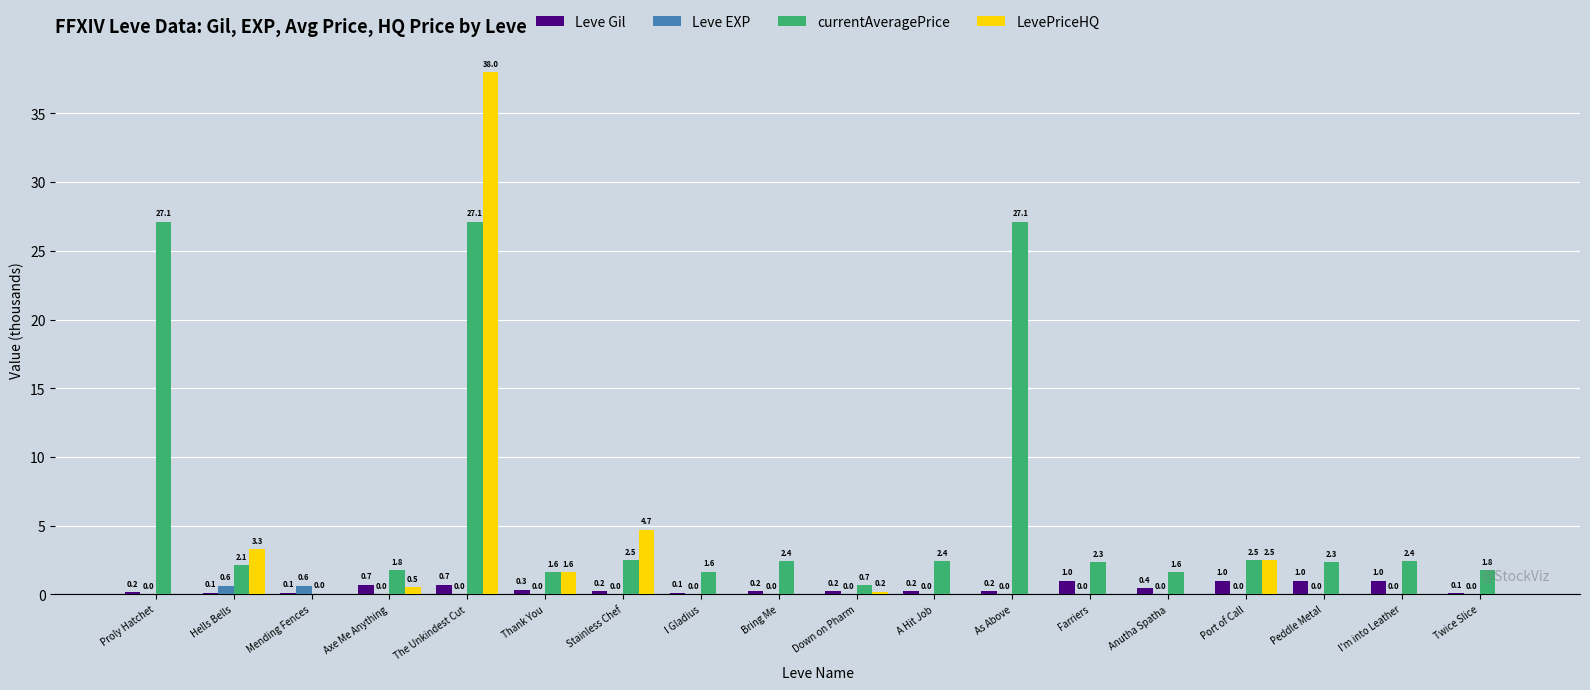

How many groups of bars are there?

18